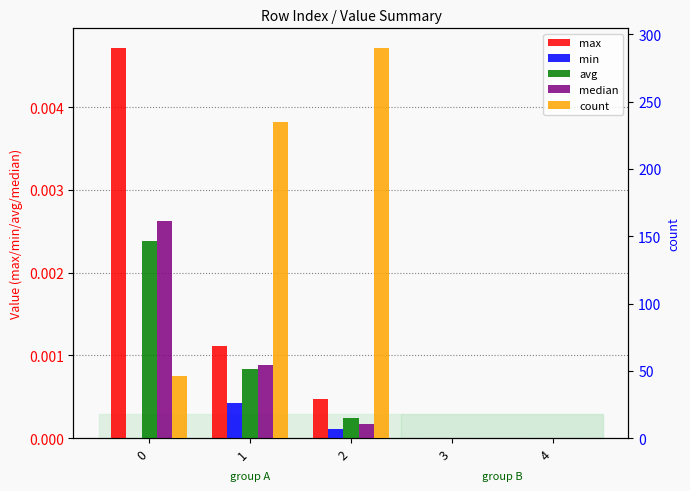

How many count values are between 0 and 235?

4